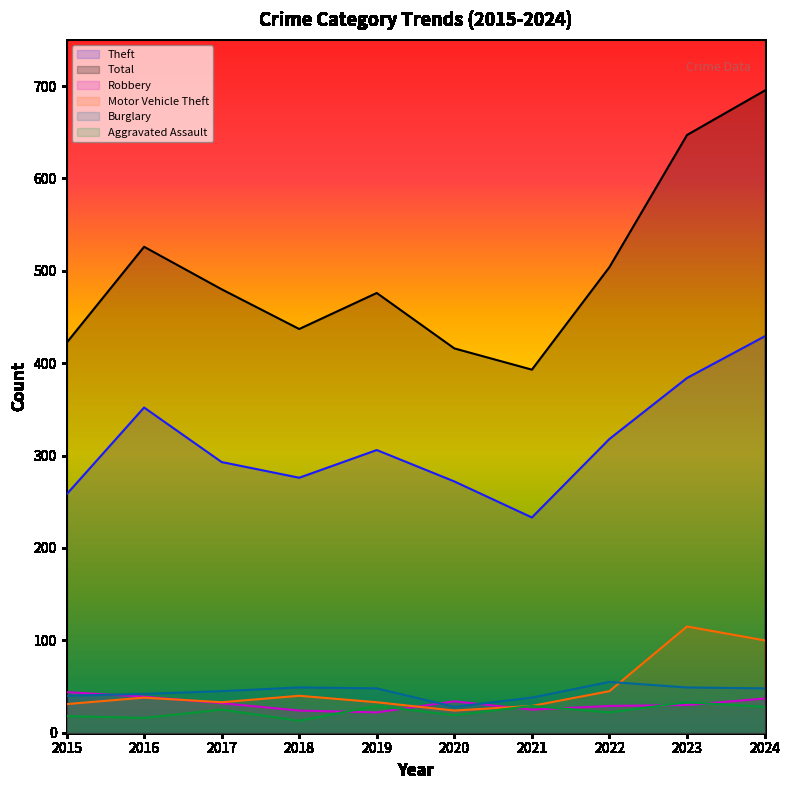

At which category is the sum across all series the highest?

2024